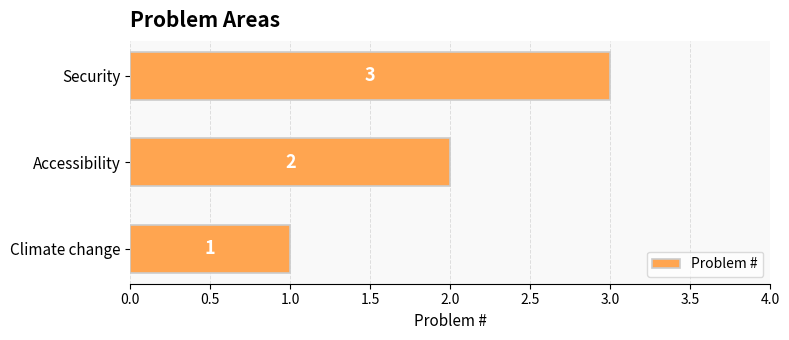

How many values are between 1 and 3?

3